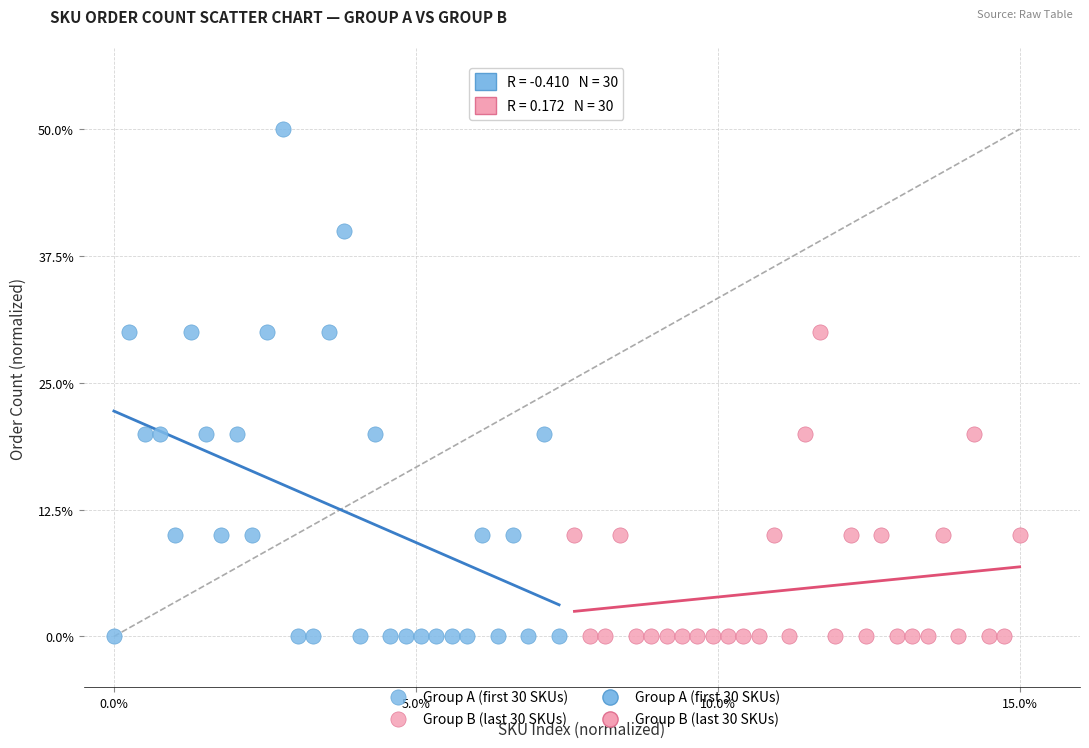

Which series has the largest Y range (max minus min)?

Group A (first 30 SKUs)